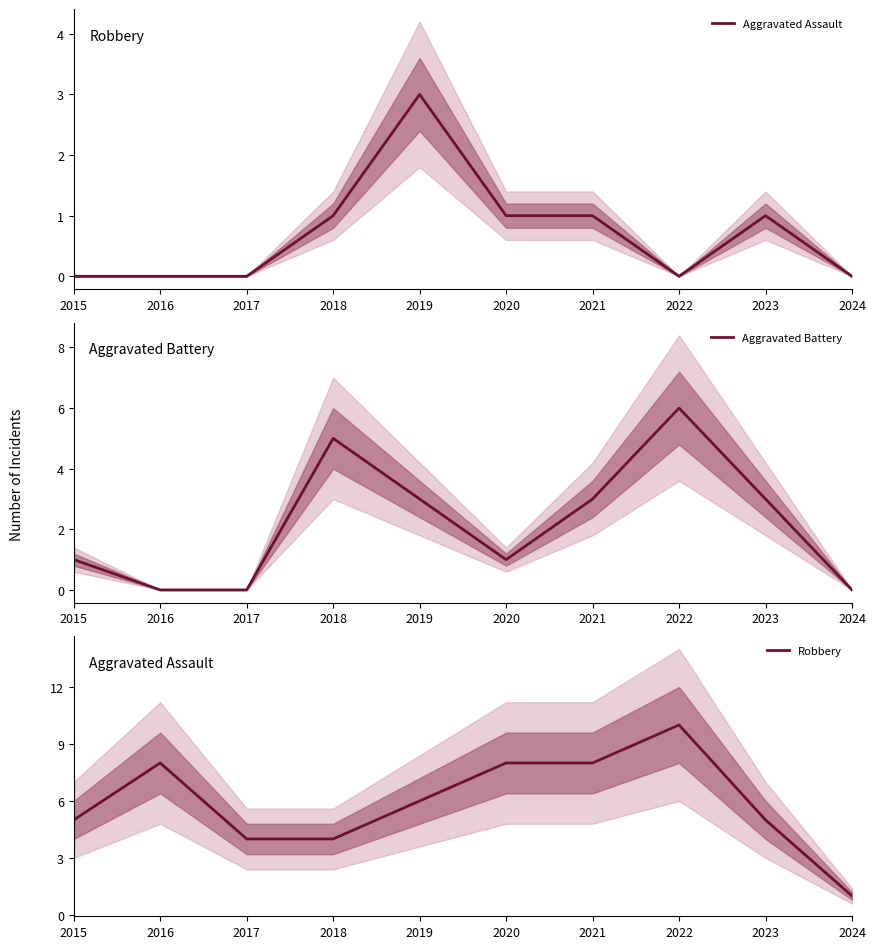

At how many categories does at least one series exceed 7?

4